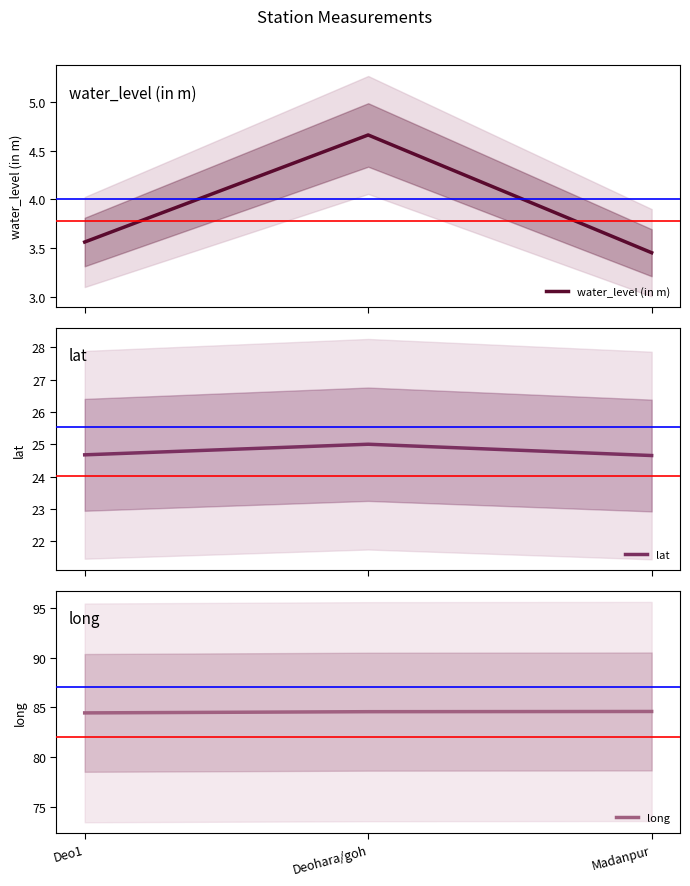

Count the number of categories in the chart.

3